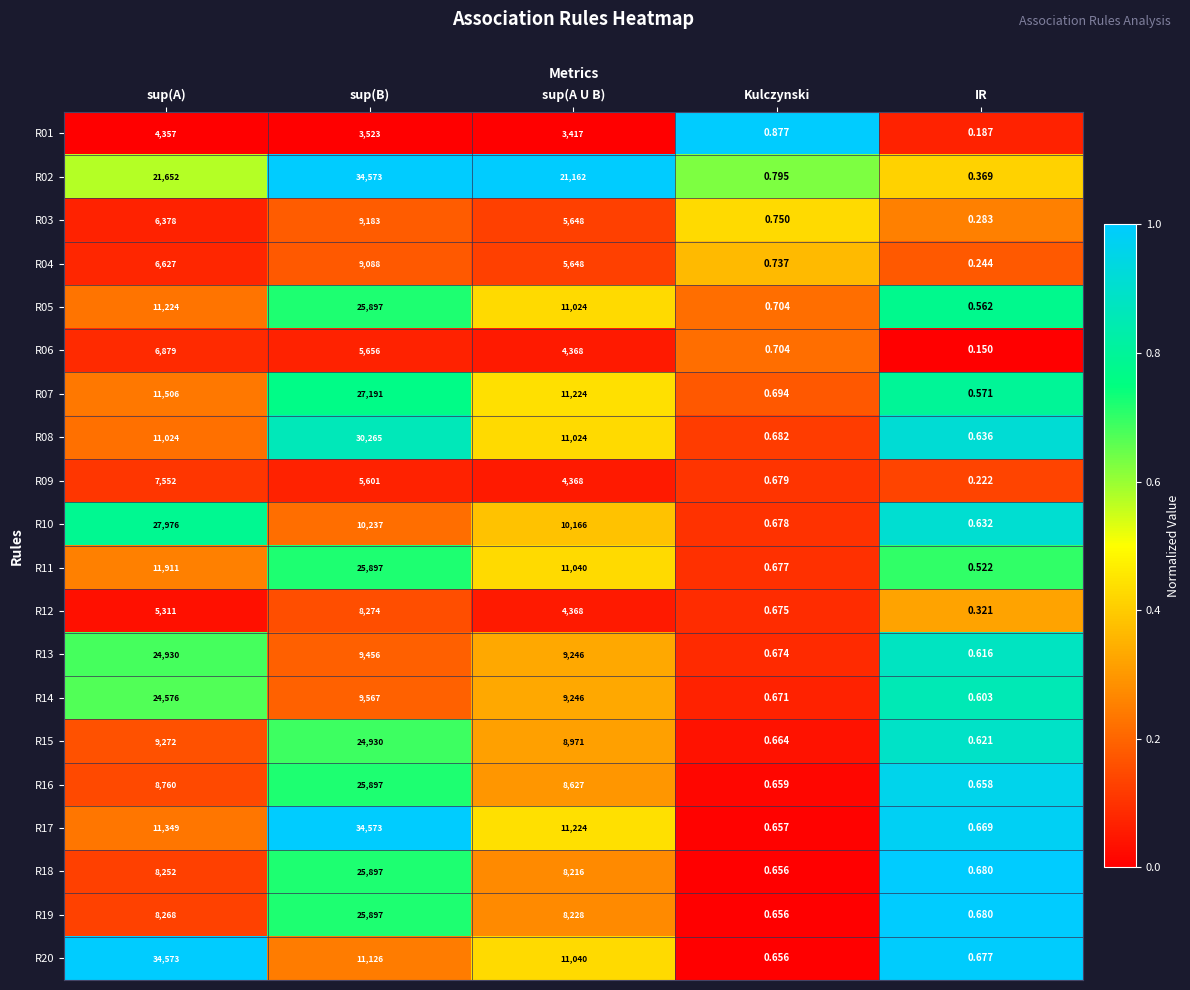

Which series has the largest range (max minus min)?

R02